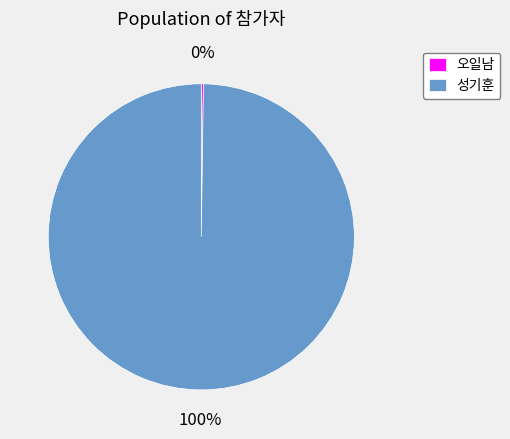

Is there any slice that represents more than half of the pie?

Yes